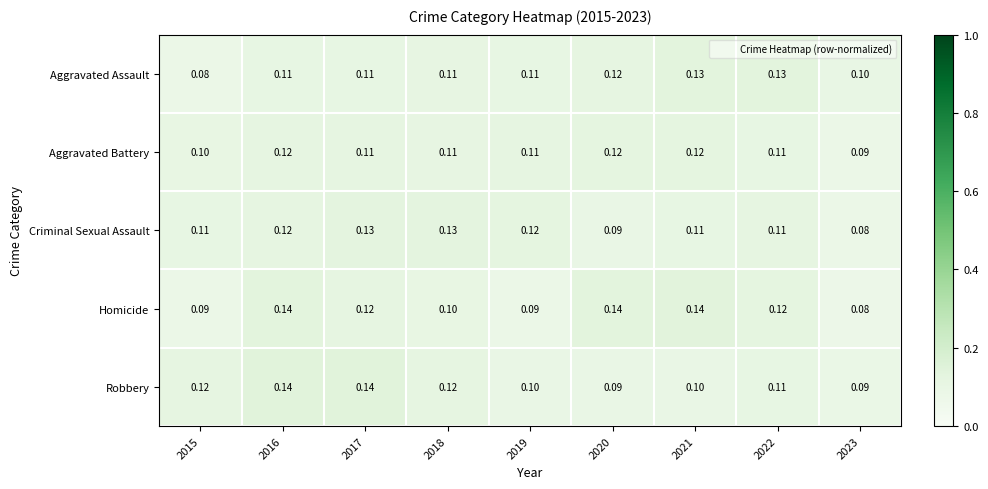

Which series has the largest total across all categories?

Homicide